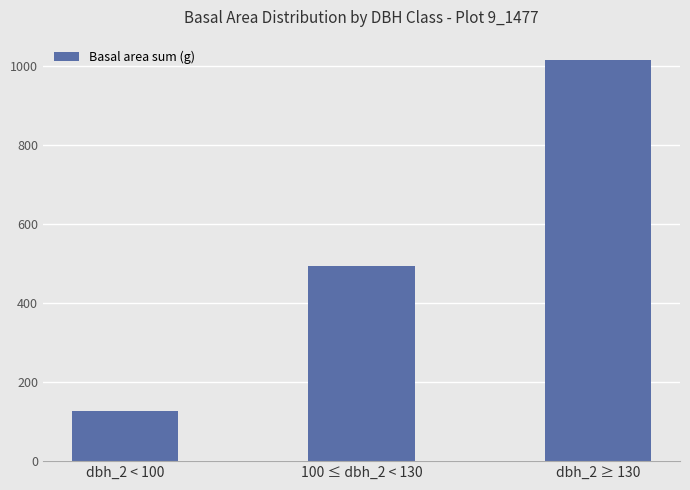

What is the minimum value shown in the chart?

126.0